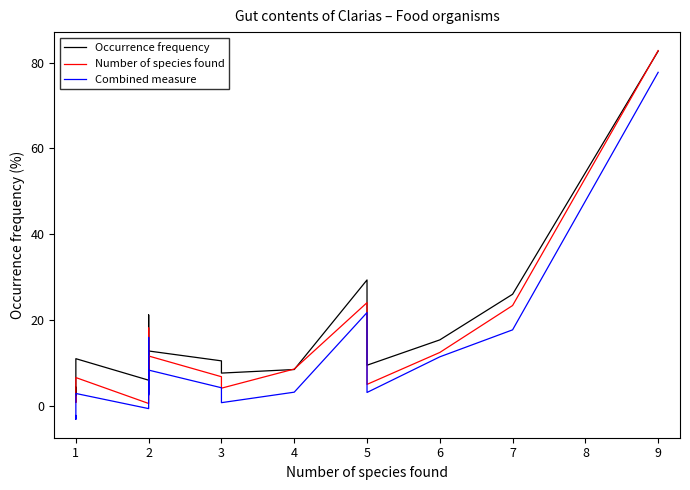

At which category does Number of species found reach its first local valley?

1